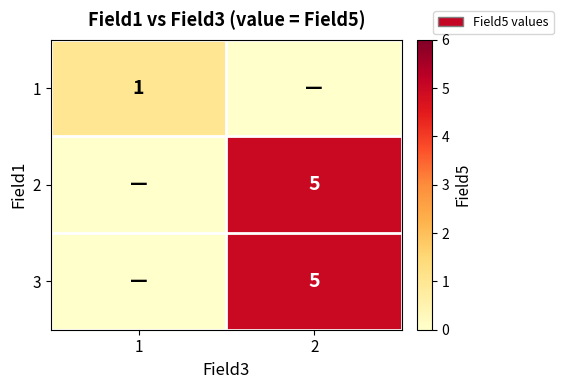

At which category is the sum across all series the highest?

2